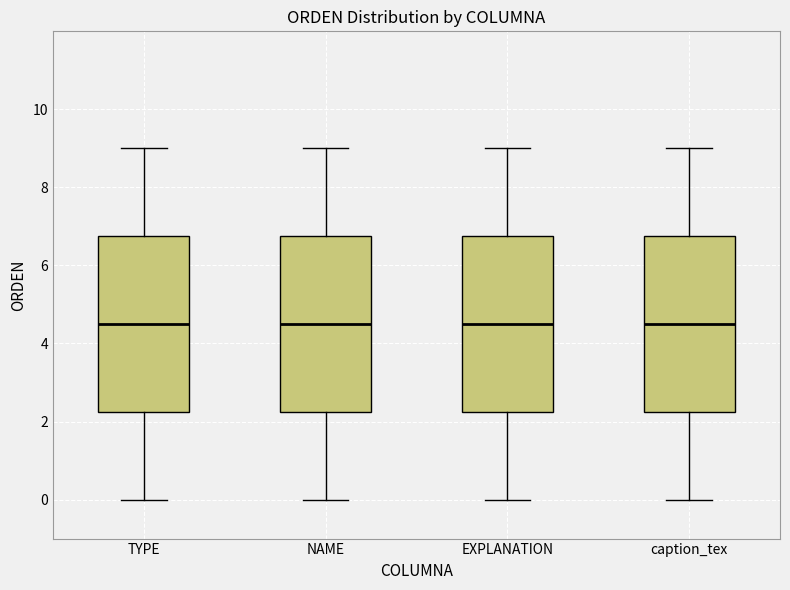

Where does the lower whisker of the box for caption_tex end on the y-axis? The values are not printed on the chart, so give them approximately, as read against the axis.

0.0